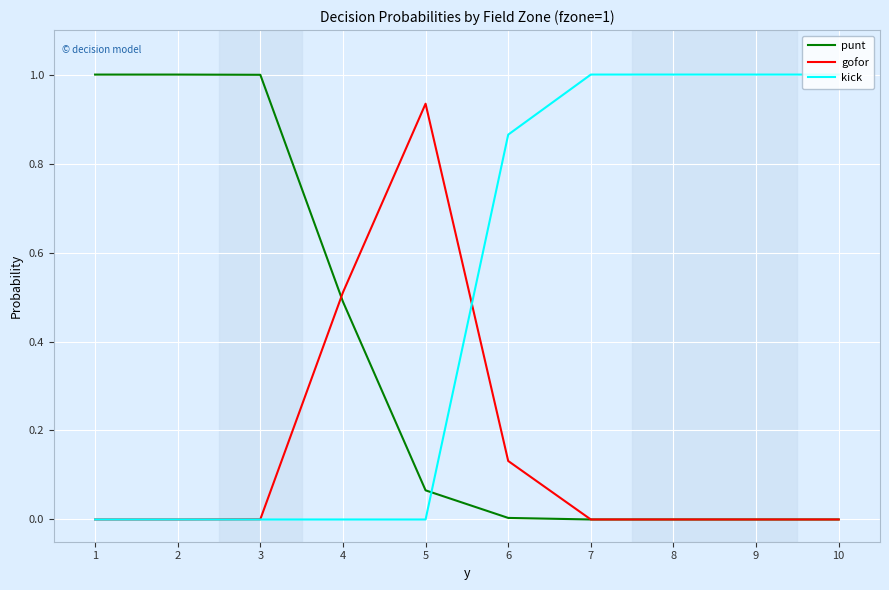

Rank the series by their average value, from lowest to highest.

gofor, punt, kick